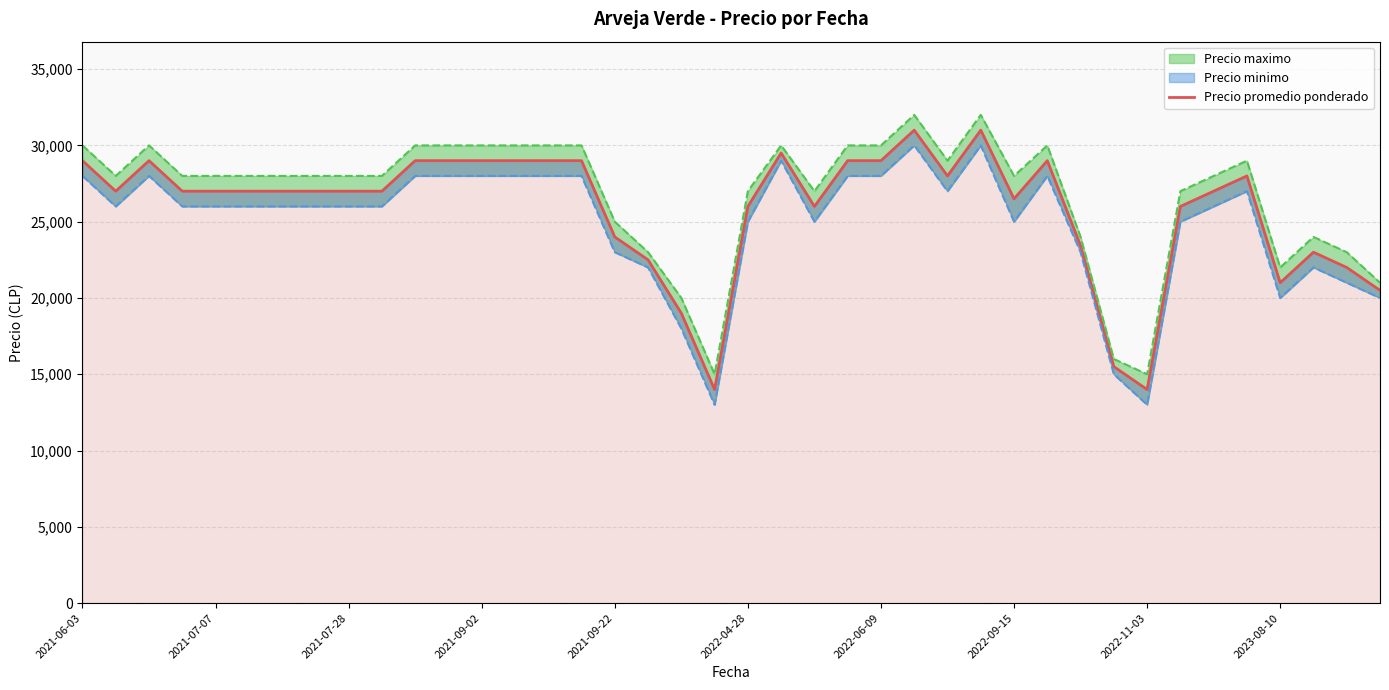

What is the change in value from 17 to 33?

+3500